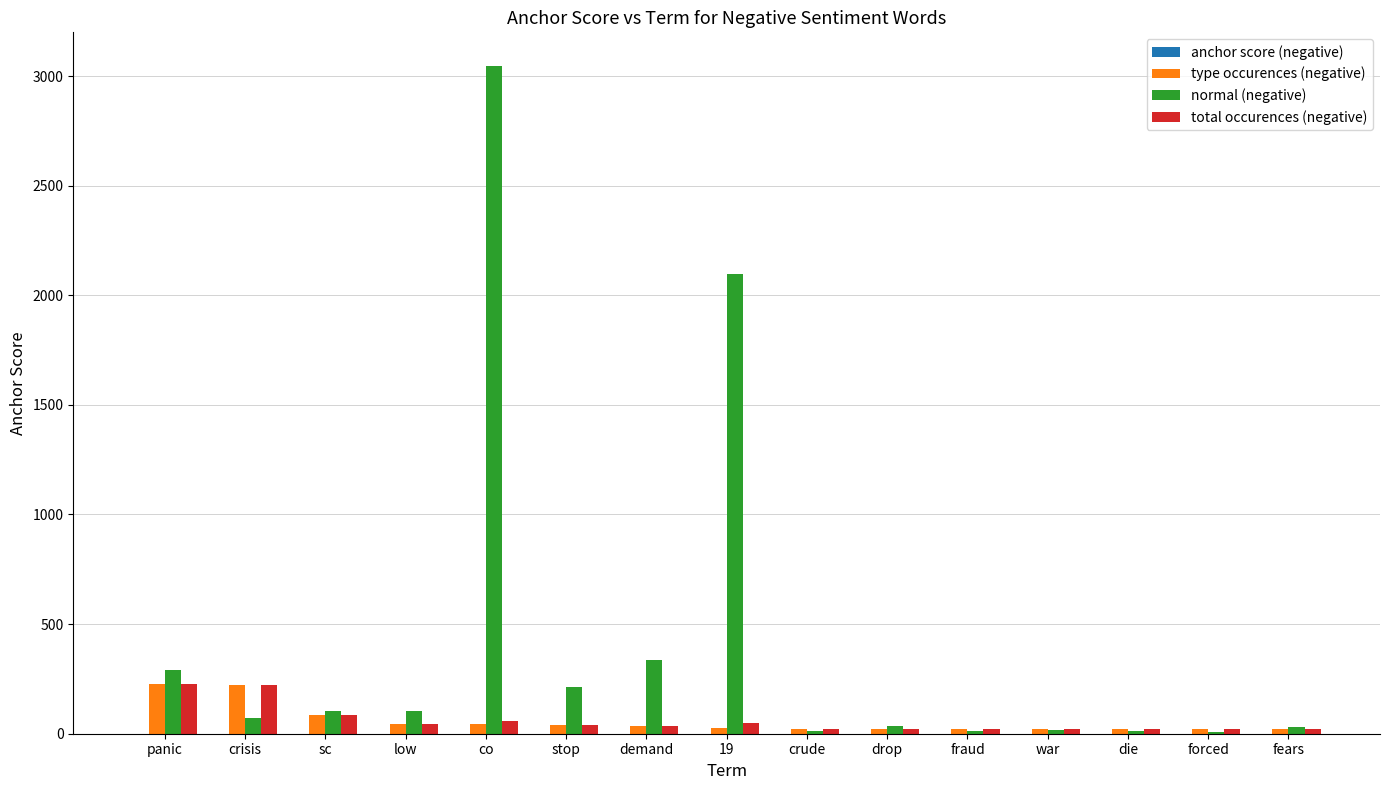

Which series changed the most between stop and 19?

normal (negative)